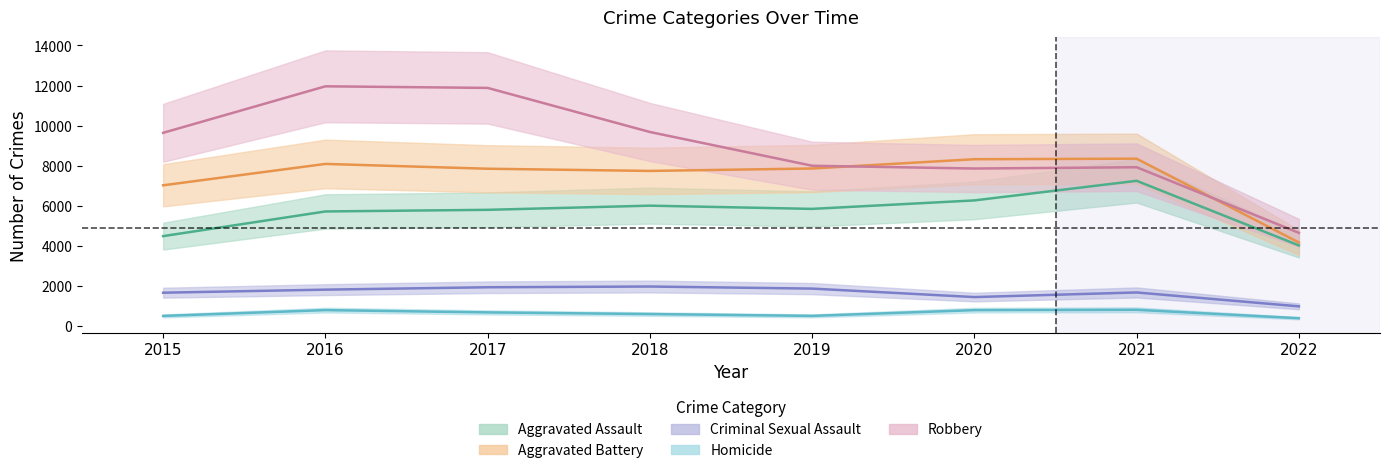

True or false: Homicide and Criminal Sexual Assault intersect in this chart.

False